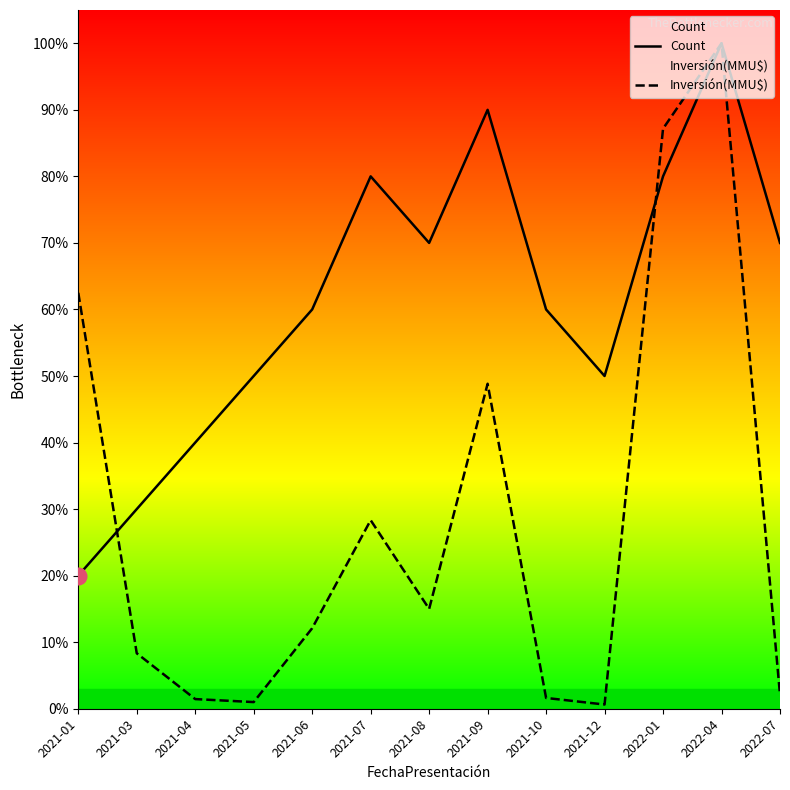

Reading left to right, transcribe all the data shown in this chart.

Count: 2021-01=0.2	2021-03=0.3	2021-04=0.4	2021-05=0.5	2021-06=0.6	2021-07=0.8	2021-08=0.7	2021-09=0.9	2021-10=0.6	2021-12=0.5	2022-01=0.8	2022-04=1.0	2022-07=0.7
Inversión(MMU$): 2021-01=0.6	2021-03=0.1	2021-04=0.0	2021-05=0.0	2021-06=0.1	2021-07=0.3	2021-08=0.1	2021-09=0.5	2021-10=0.0	2021-12=0.0	2022-01=0.9	2022-04=1.0	2022-07=0.0